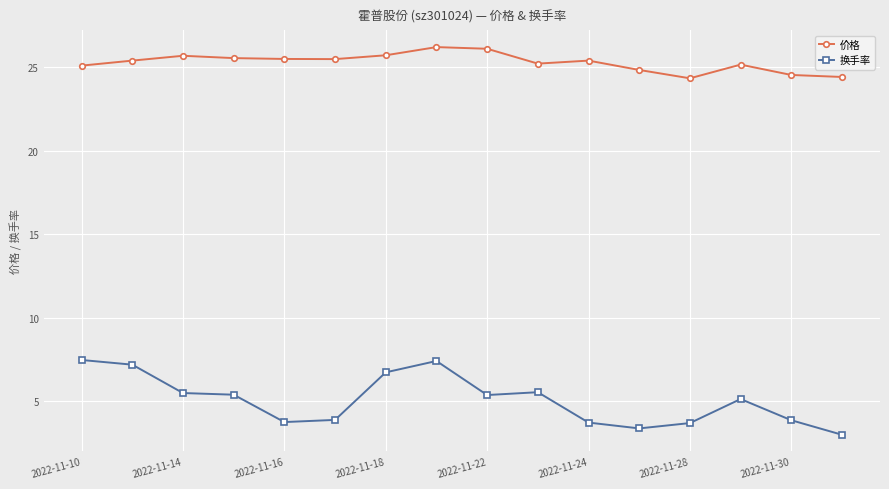

List the series in order of their peak value, lowest first.

换手率, 价格